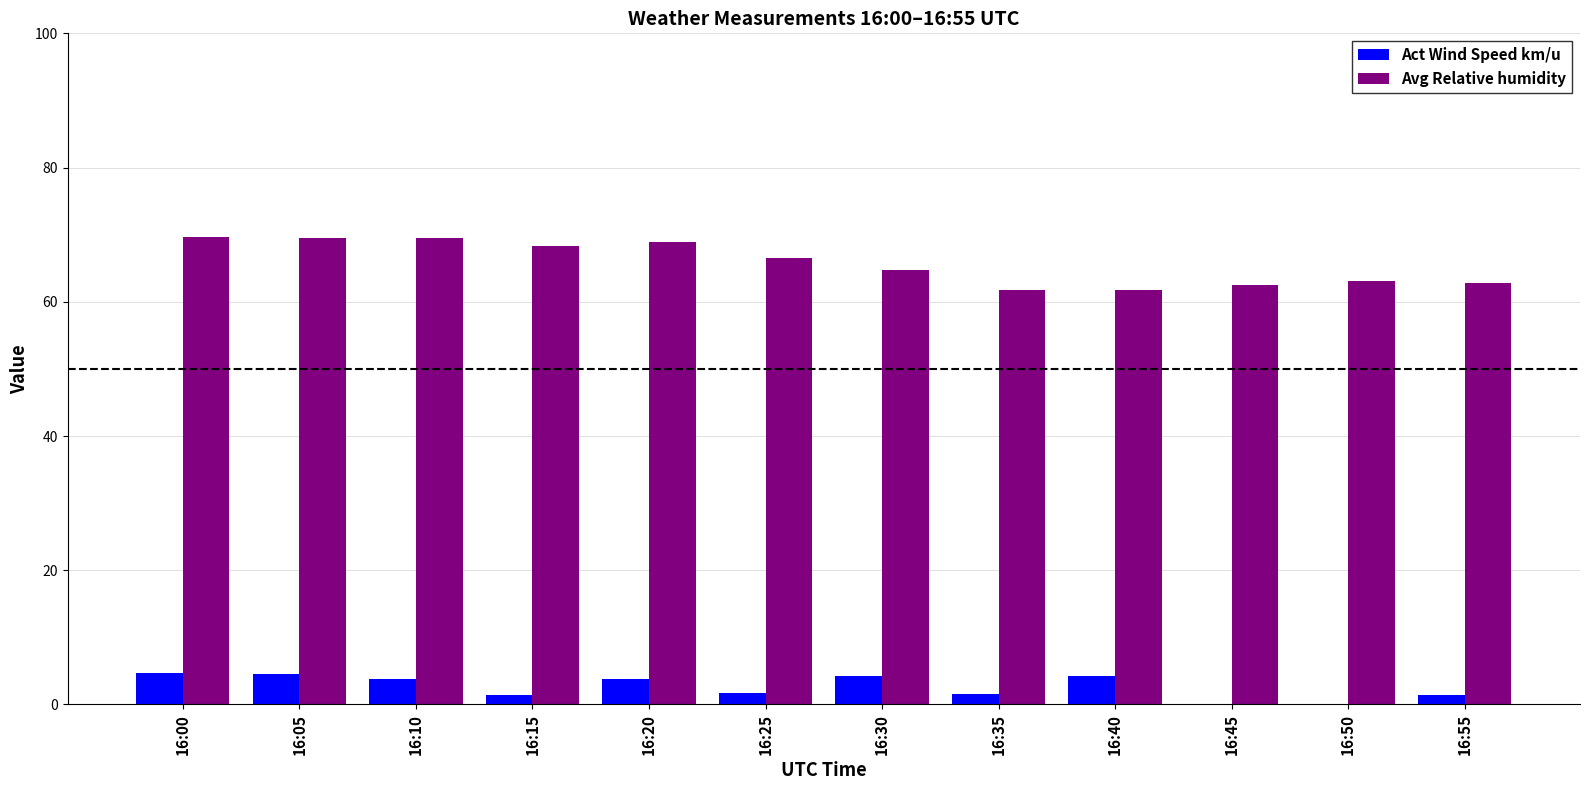

What is the total value across all series at 16:45?

62.4